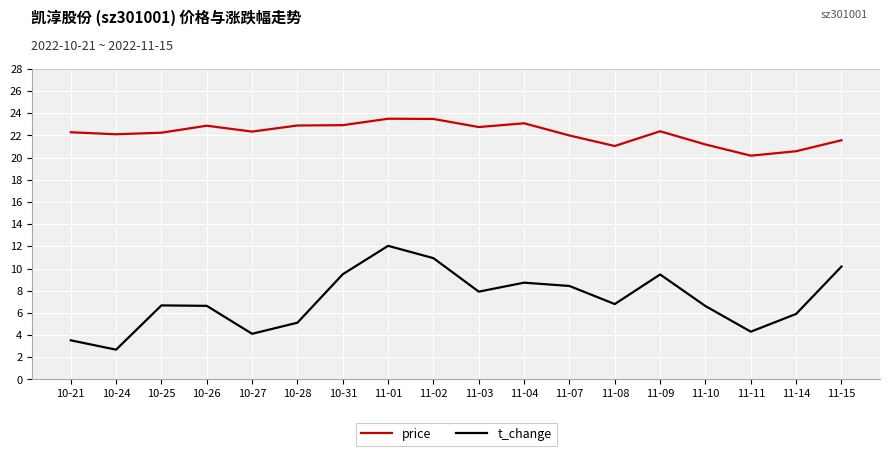

What is the difference between the maximum and minimum values in the price series?

3.3